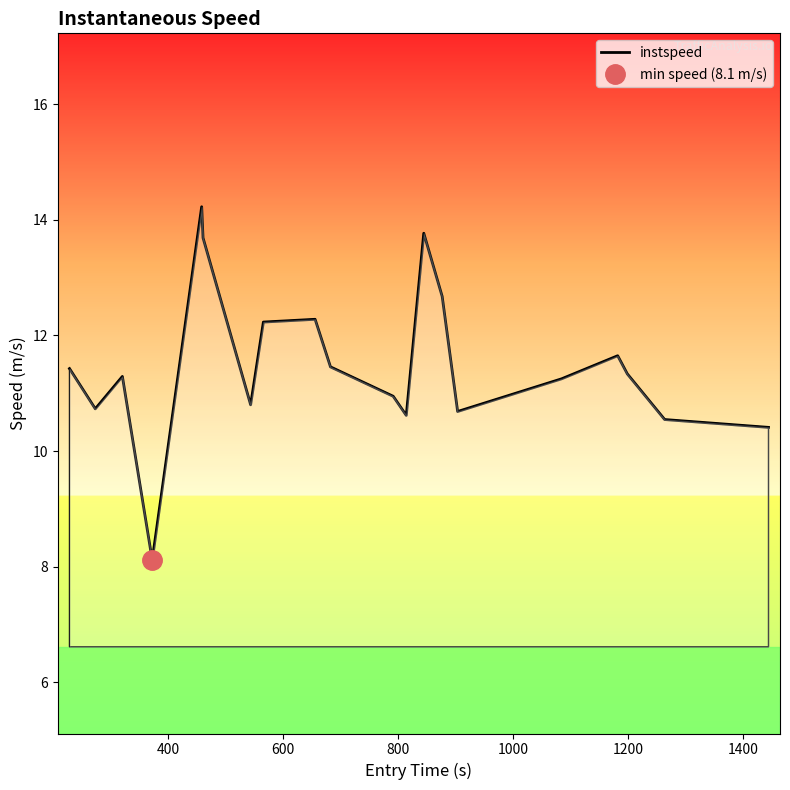

What is the maximum value for instspeed?

14.2